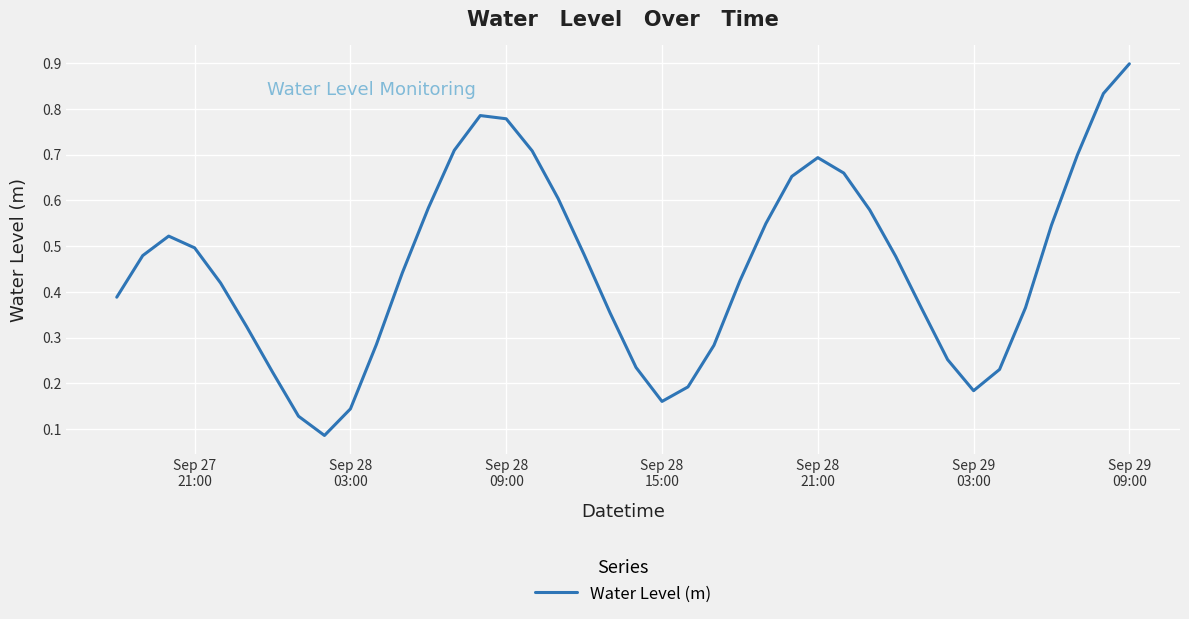

What is the greatest value displayed?

0.9